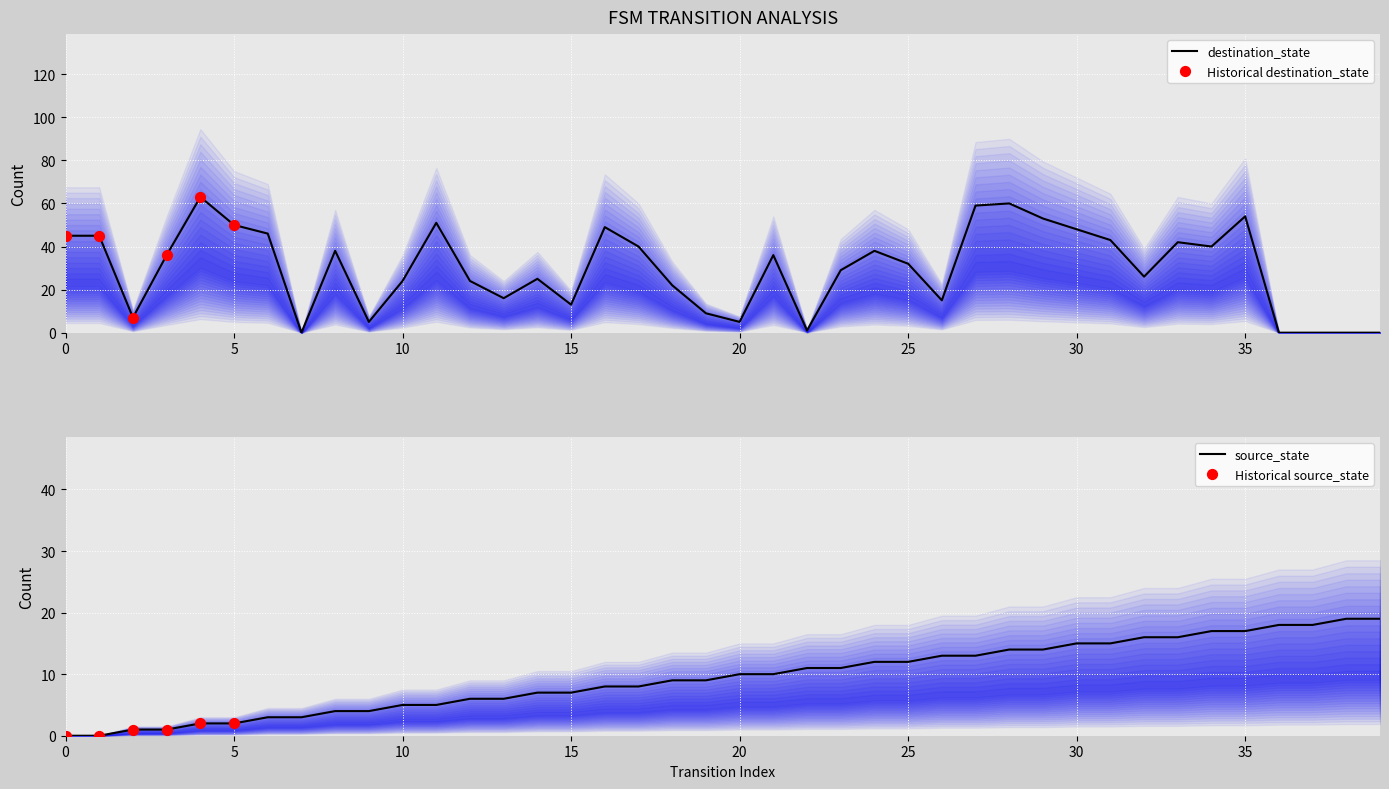

Which series contains the highest Y value?

destination_state